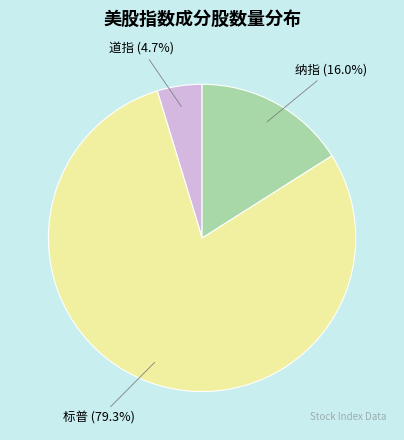

To the nearest percent, what portion does 纳指 represent?

16%